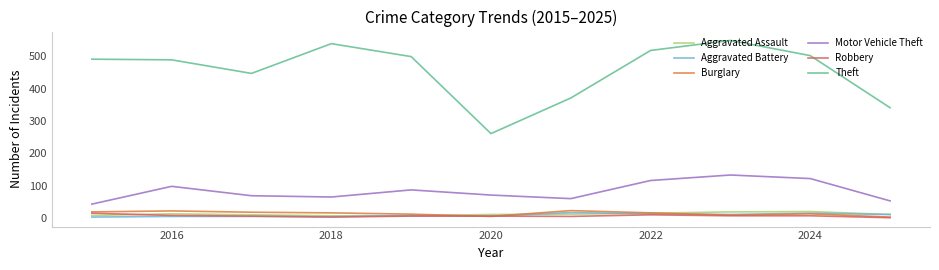

True or false: Aggravated Assault and Burglary intersect in this chart.

True